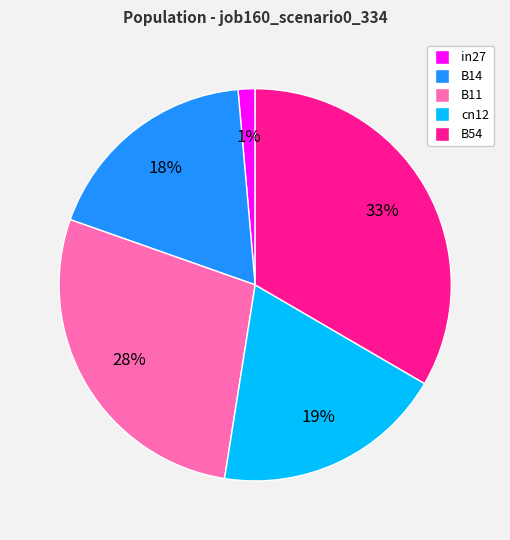

To the nearest percent, what is the combined percentage of B11 and B14?

46%